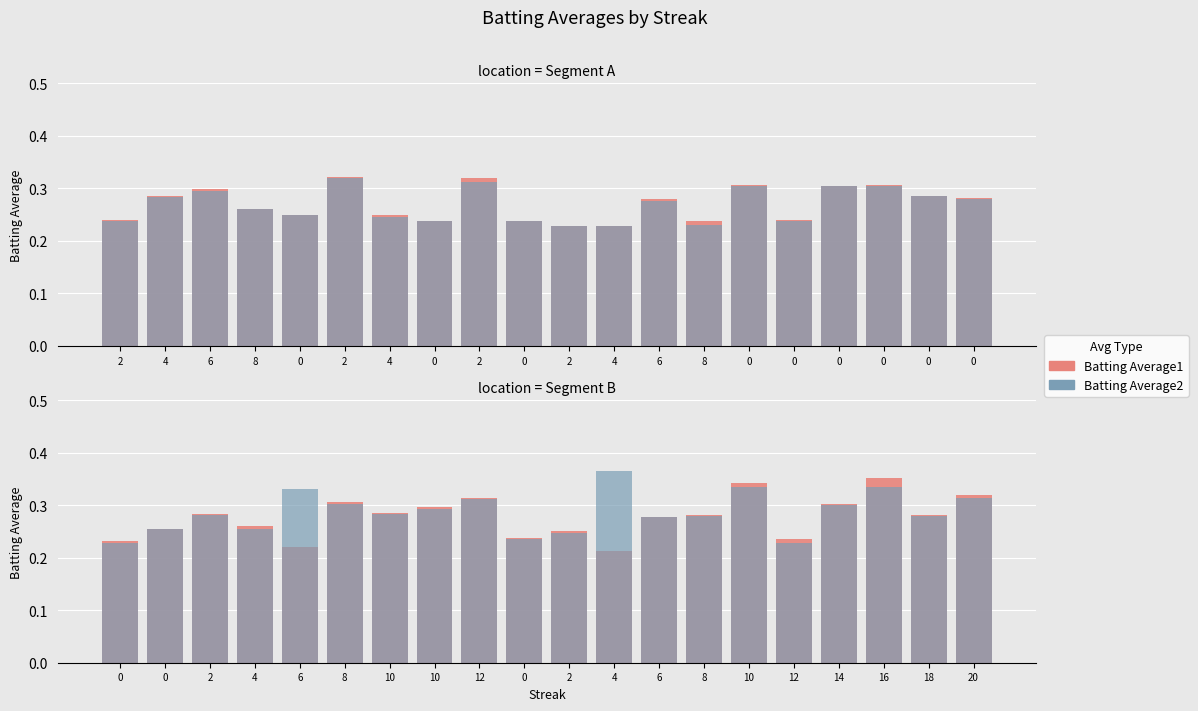

What is the label of the 4th bar from the left?

8